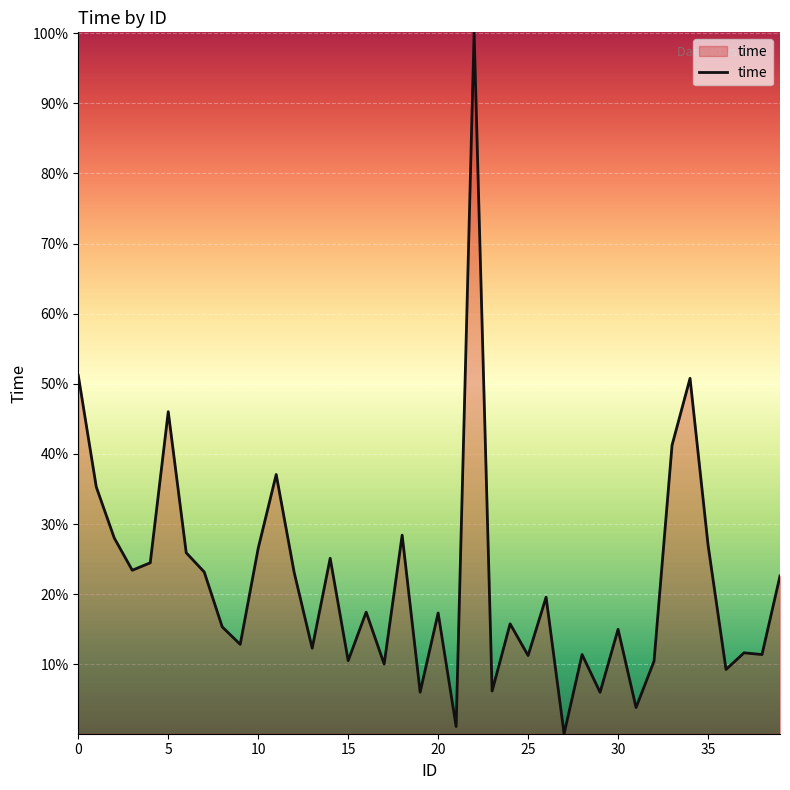

Does the chart have visible grid lines?

Yes